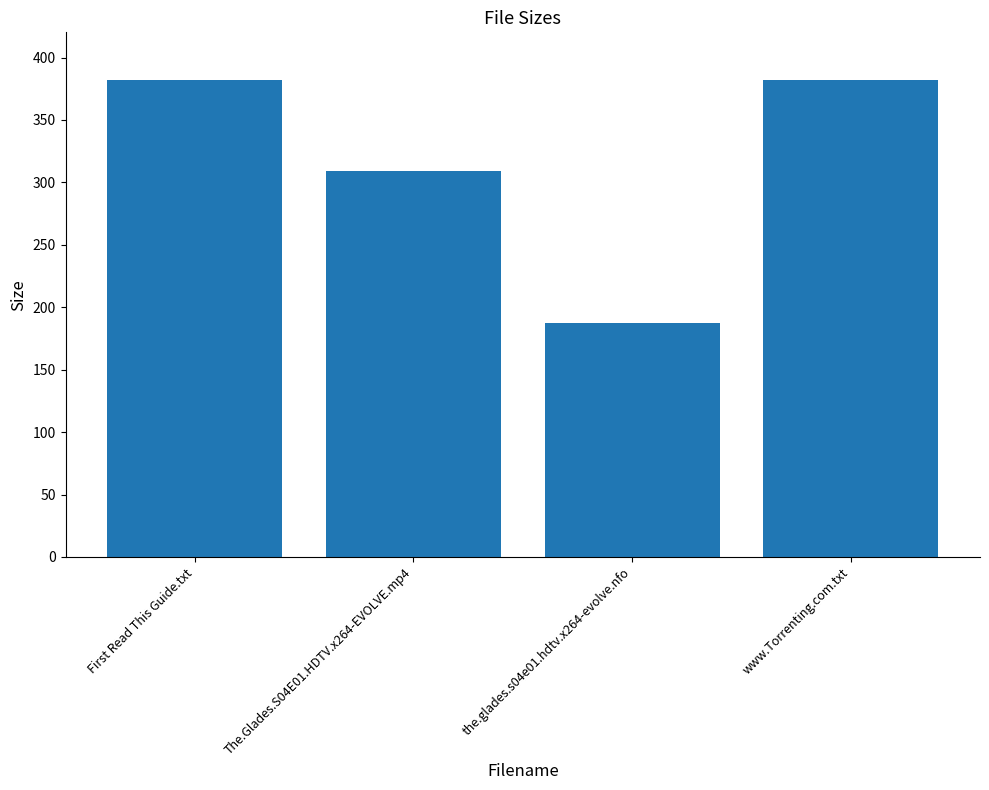

Approximately how many times larger is the value at The.Glades.S04E01.HDTV.x264-EVOLVE.mp4 compared to www.Torrenting.com.txt?

0.8